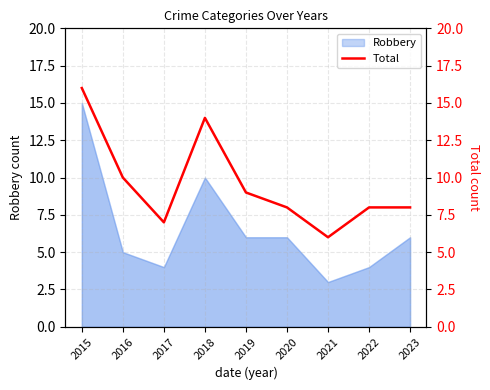

Count the values in the range 8 to 10.

5